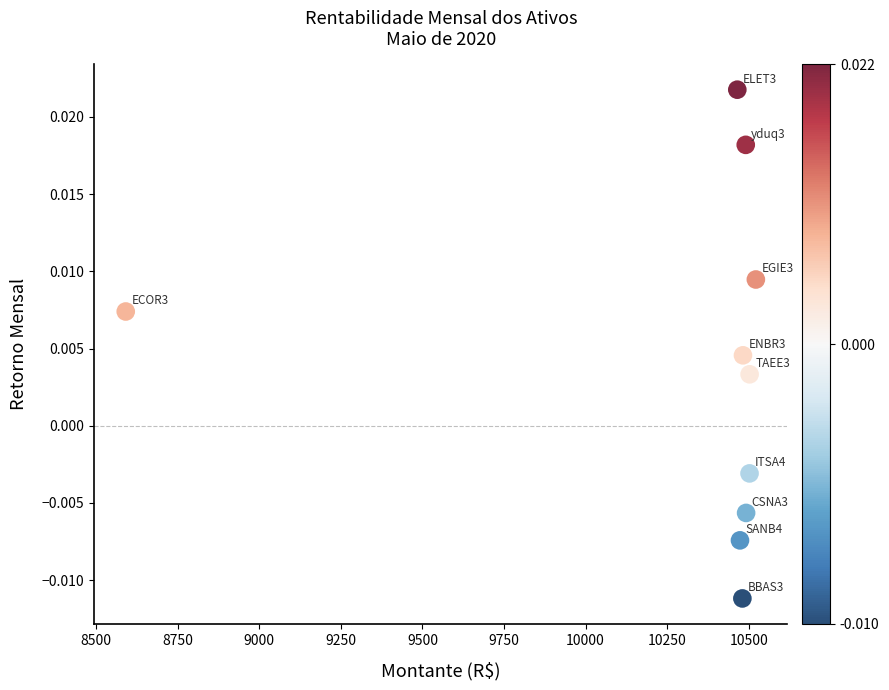

What is the average X value?

10300.3